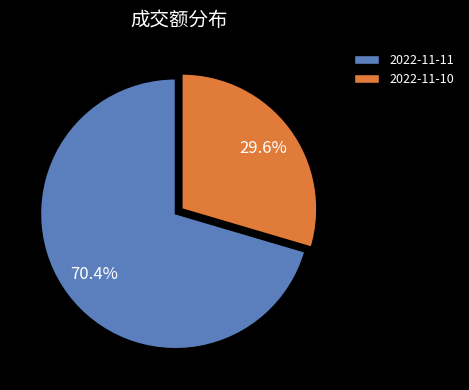

To the nearest percent, what is the average slice percentage?

50%